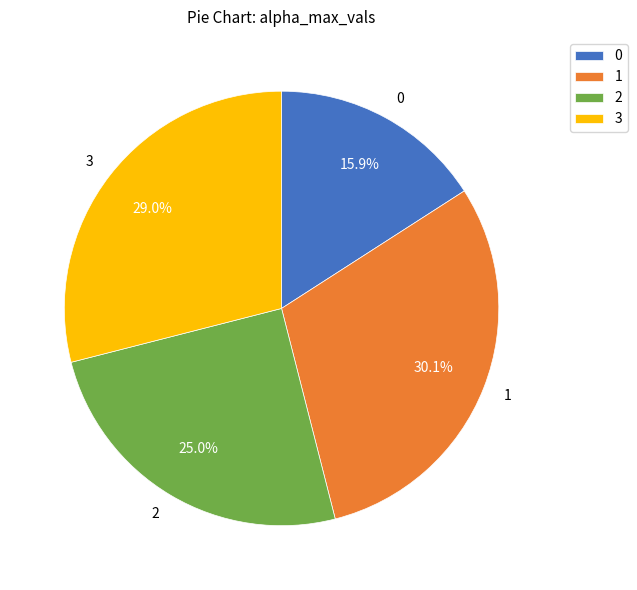

Combined, do 0 and 2 account for over 50%?

No